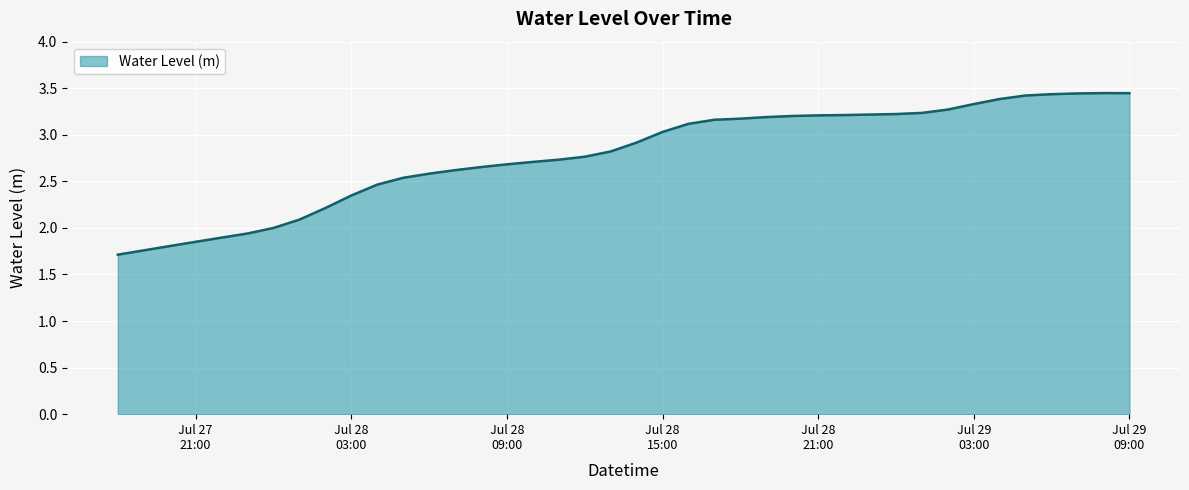

What is the difference between the maximum and minimum values?

1.7